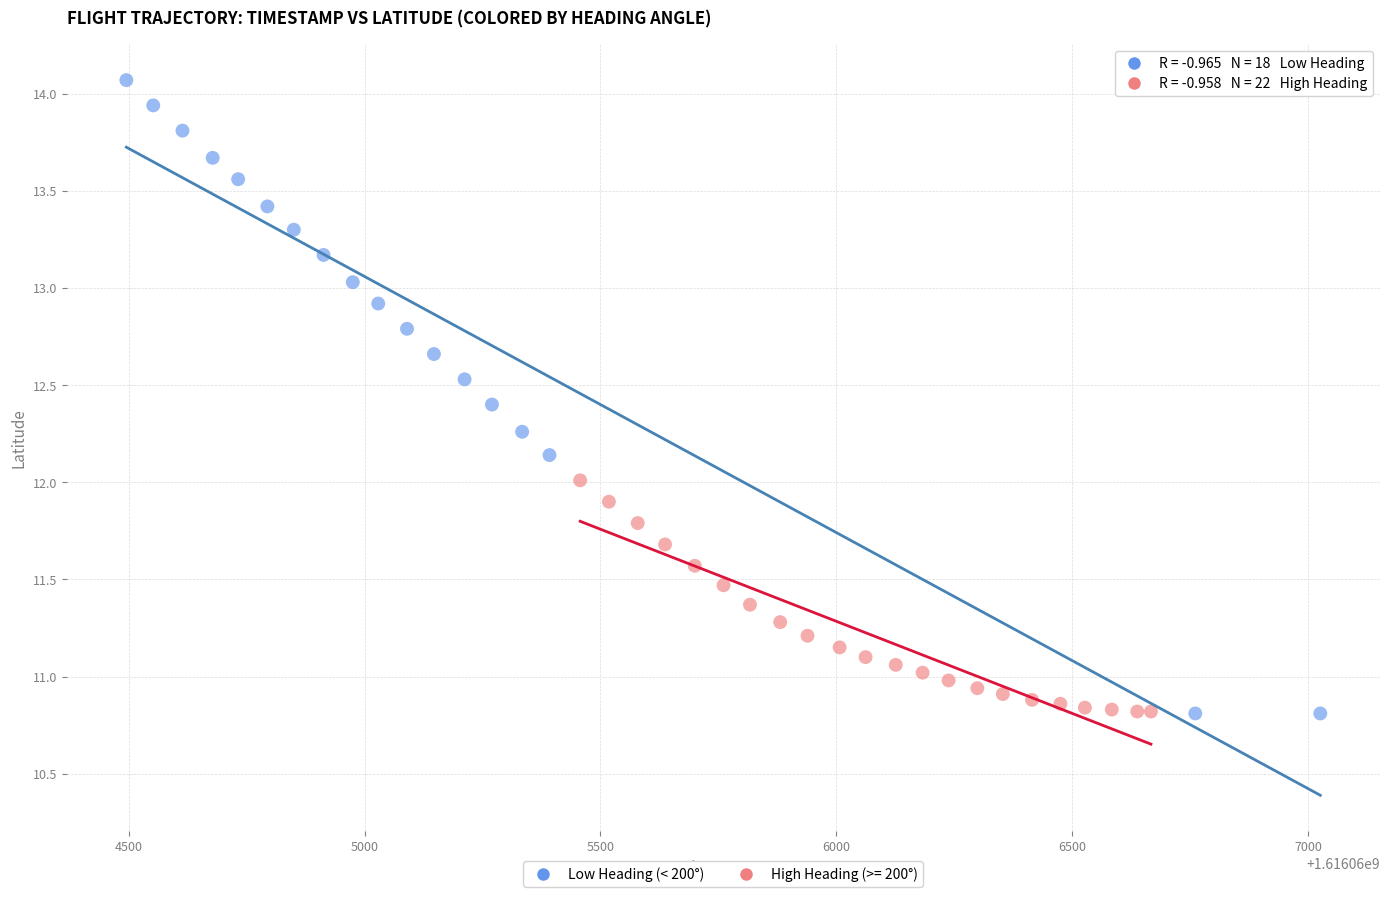

Which series contains the highest Y value?

Low Heading (< 200°)